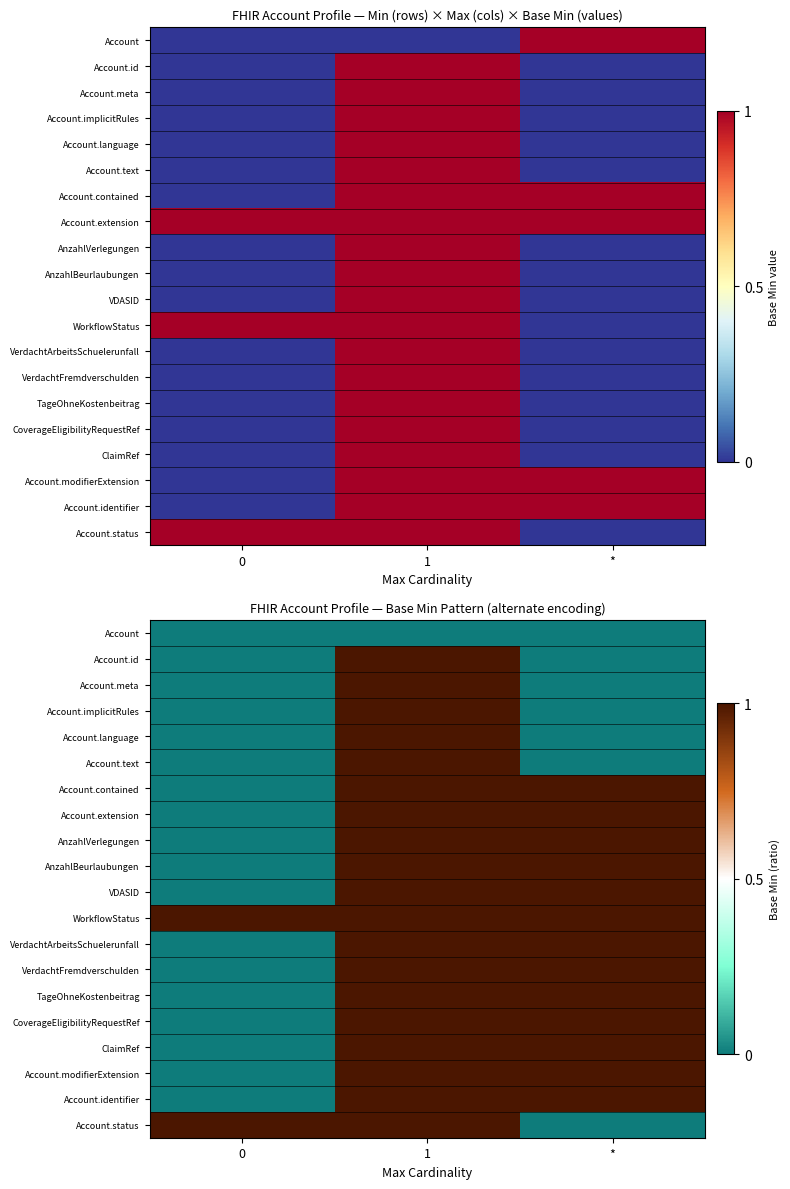

Rank the series by their maximum value, from lowest to highest.

Account, Account.id, Account.meta, Account.implicitRules, Account.language, Account.text, Account.contained, Account.extension, AnzahlVerlegungen, AnzahlBeurlaubungen, VDASID, WorkflowStatus, VerdachtArbeitsSchuelerunfall, VerdachtFremdverschulden, TageOhneKostenbeitrag, CoverageEligibilityRequestRef, ClaimRef, Account.modifierExtension, Account.identifier, Account.status